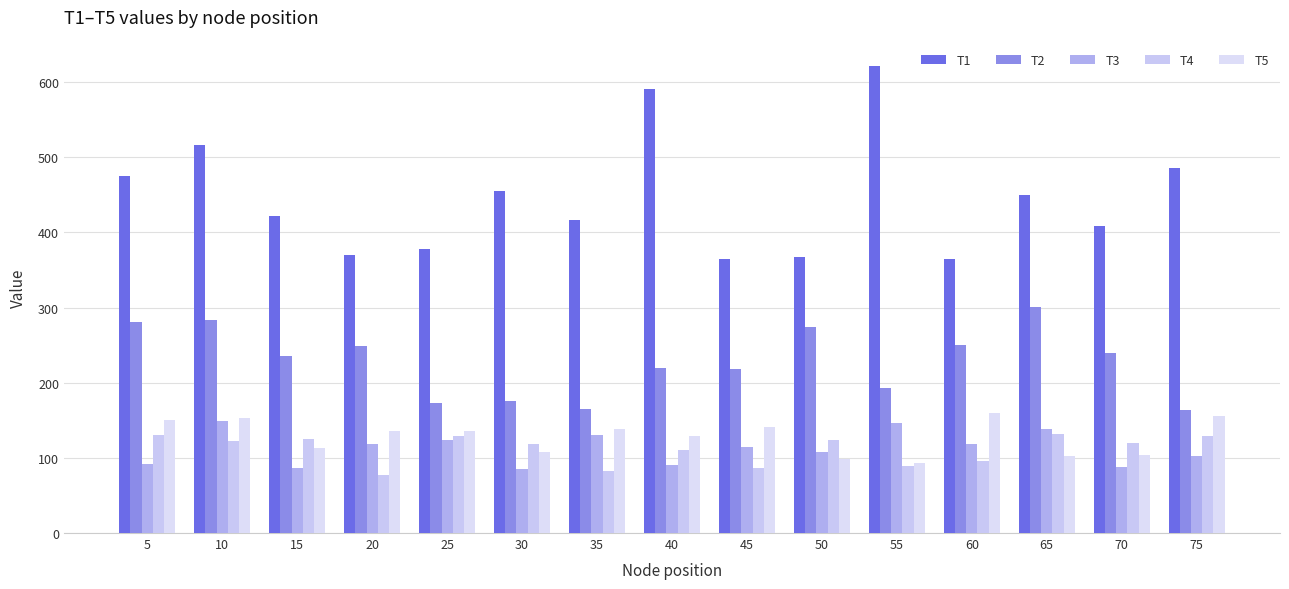

What is the approximate value of T1 at 10?

515.6